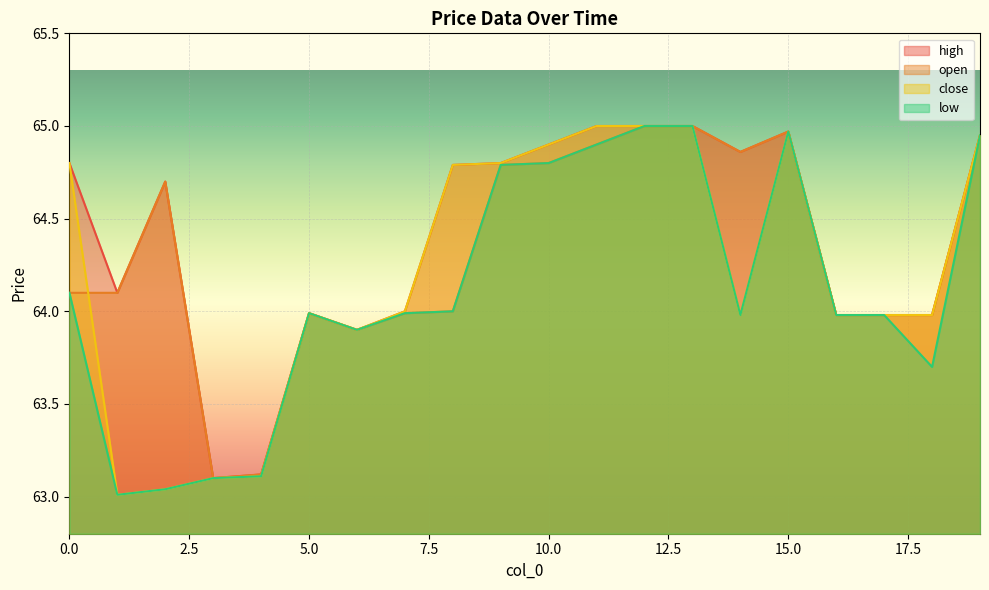

What is the value of the close point at the 14th from the left?

65.0